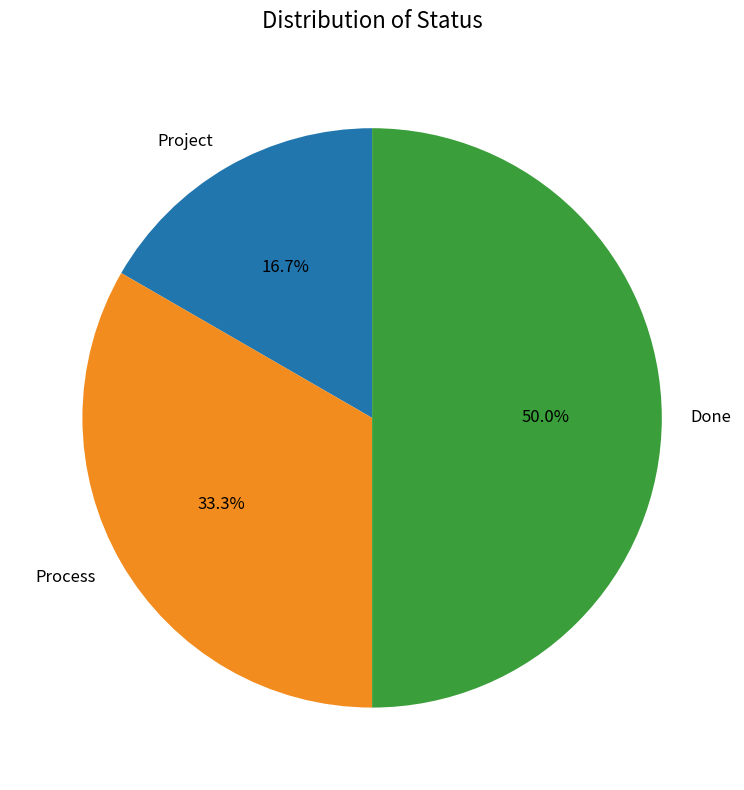

To the nearest percent, what is the combined percentage of Done and Process?

83%